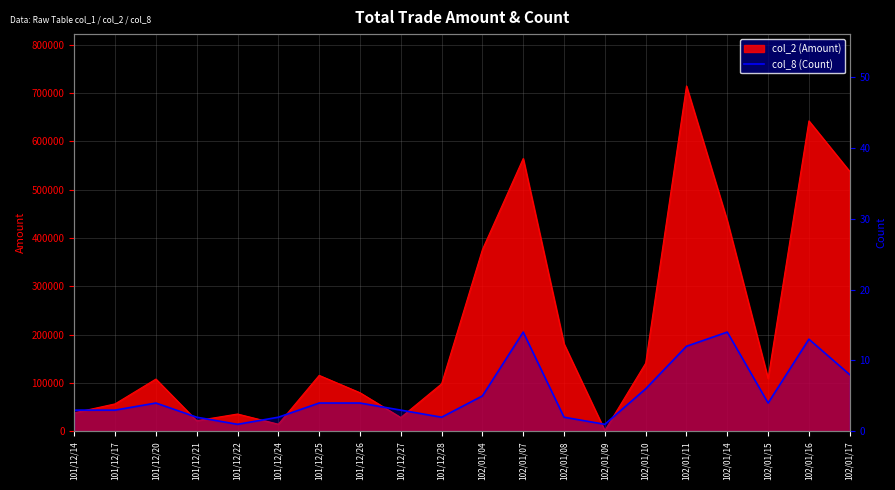

Which has a higher value, 101/12/27 or 101/12/25?

101/12/25